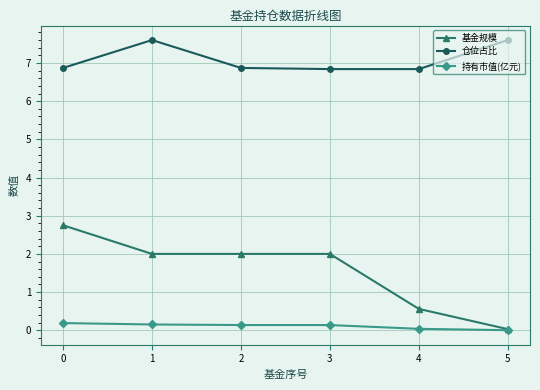

How many data points does each series have?

6